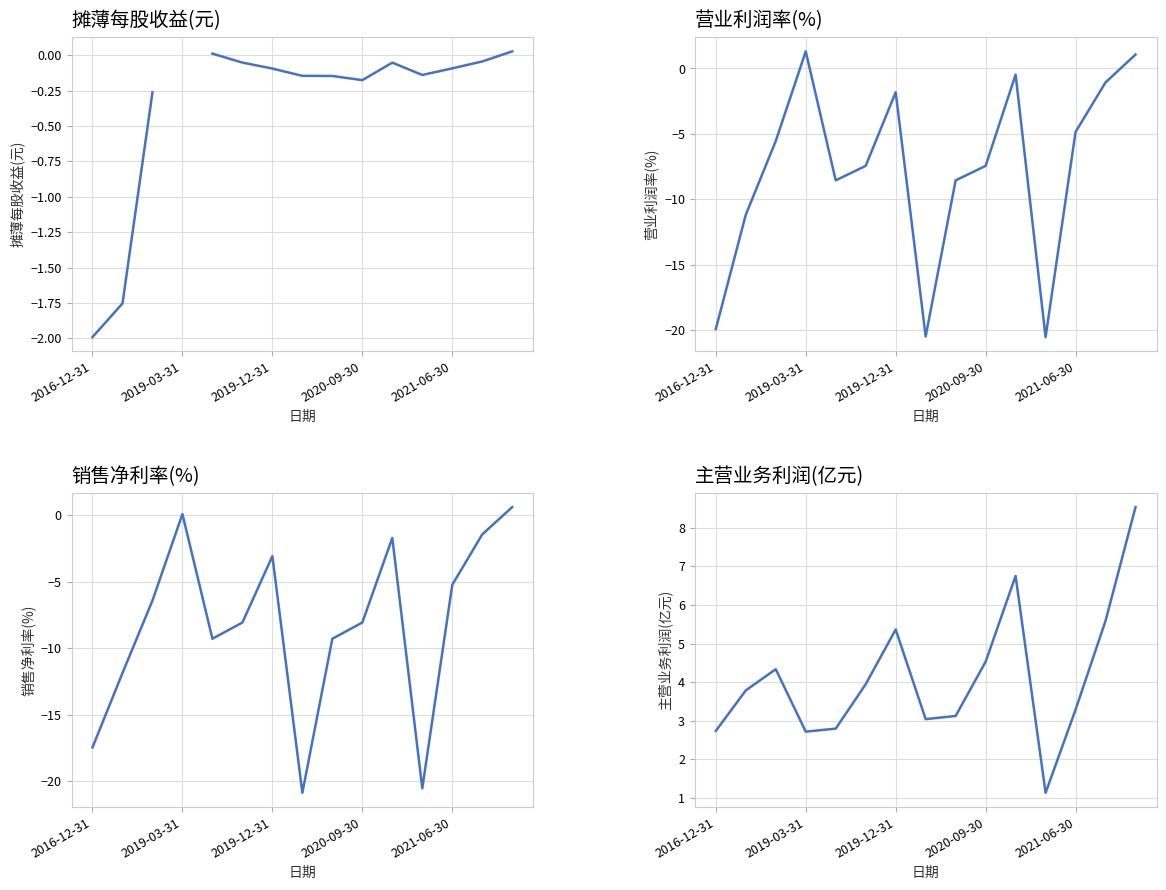

Is it true that 销售净利率(%) equals -8.5 at 2019-12-31?

False